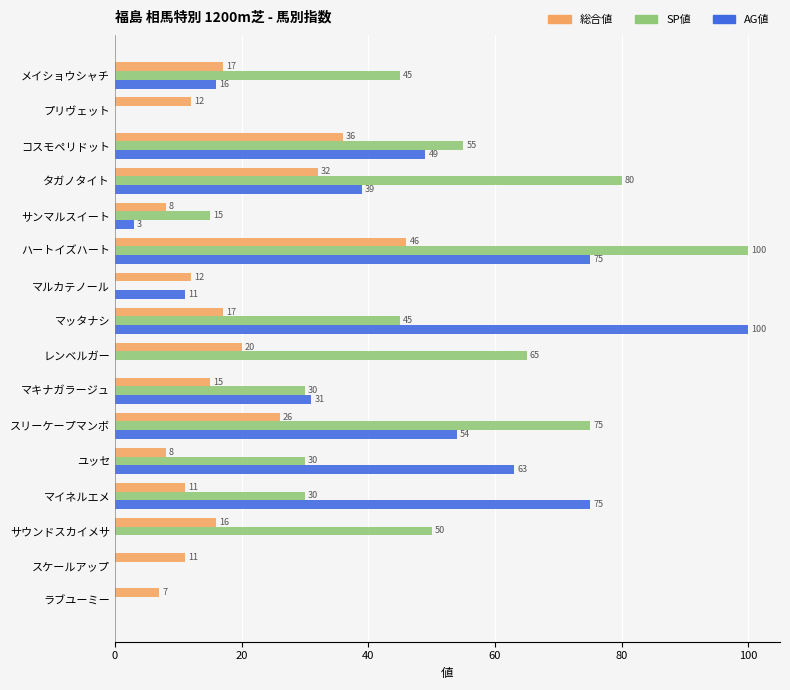

What is the maximum value for 総合値?

46